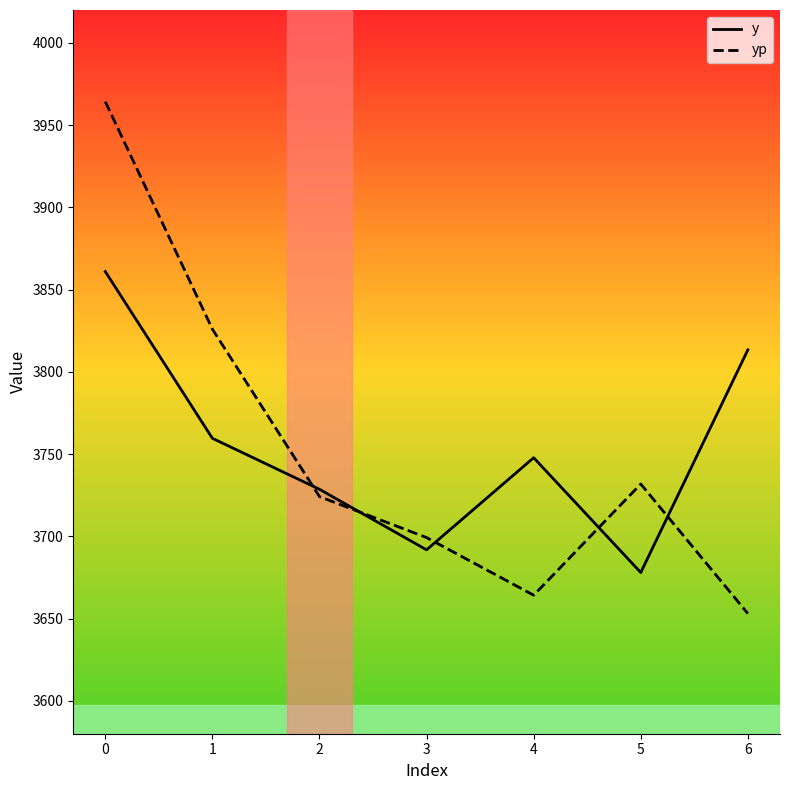

Rank the series by their maximum value, from lowest to highest.

y, yp